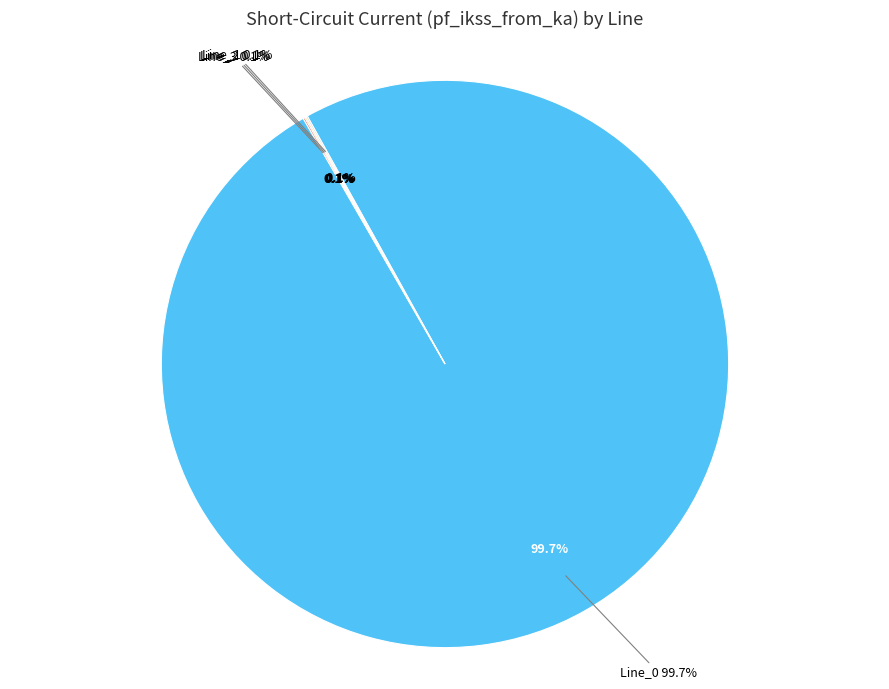

Is it true that Line_3 is 0% of the pie?

True